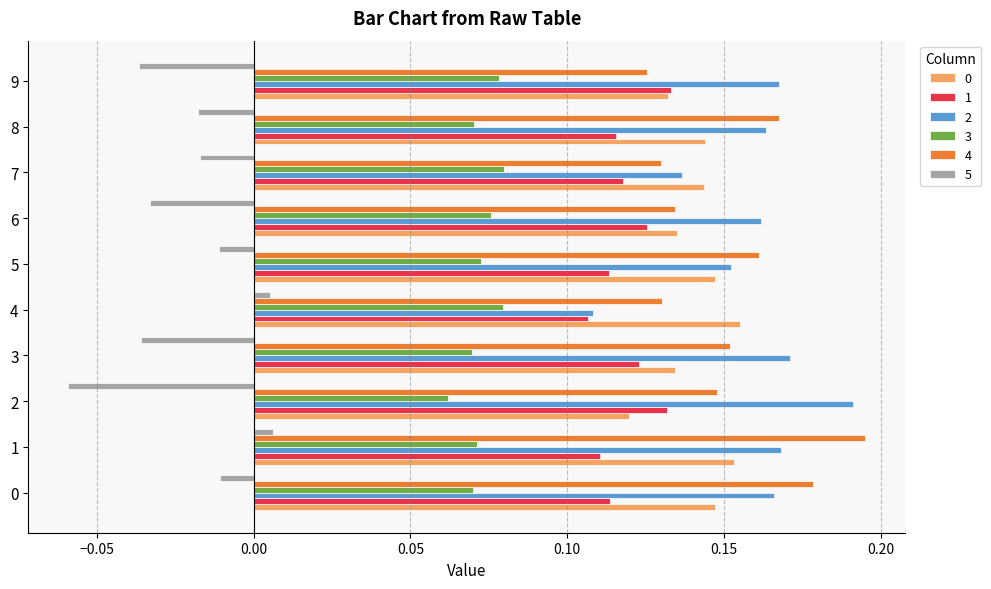

Which series changed the most between 1 and 9?

4